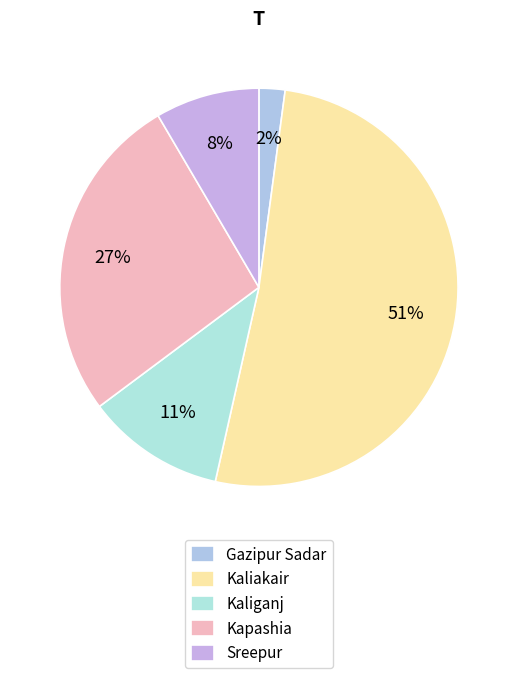

Is Gazipur Sadar the majority of the pie?

No